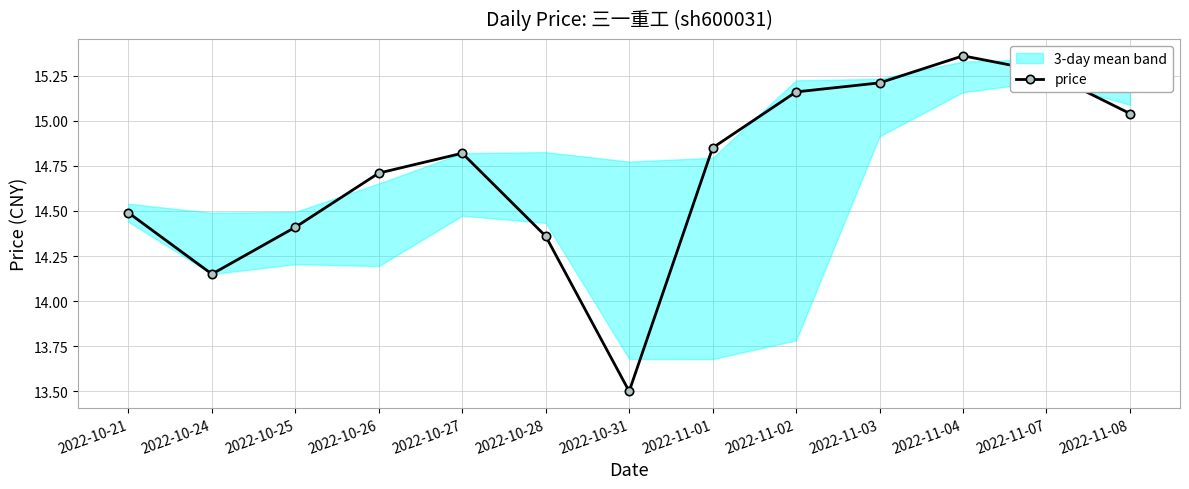

Count the number of values greater than 14.

12